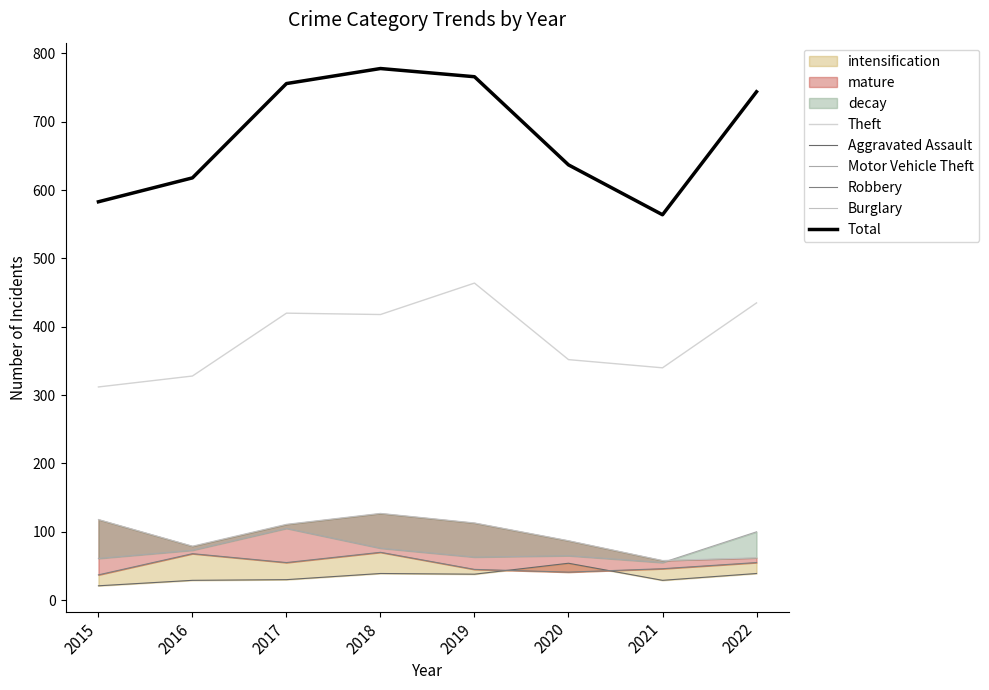

Is it true that Motor Vehicle Theft equals 105 at 2017?

True